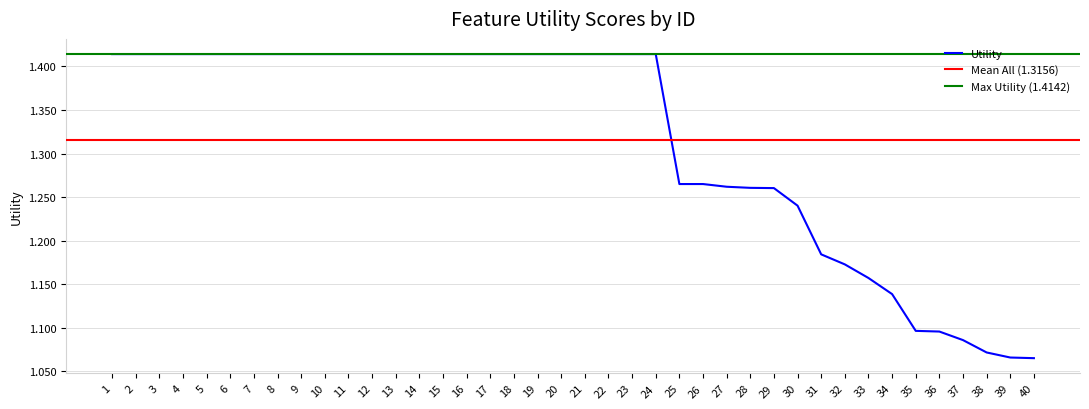

Read the value at 5.

1.4